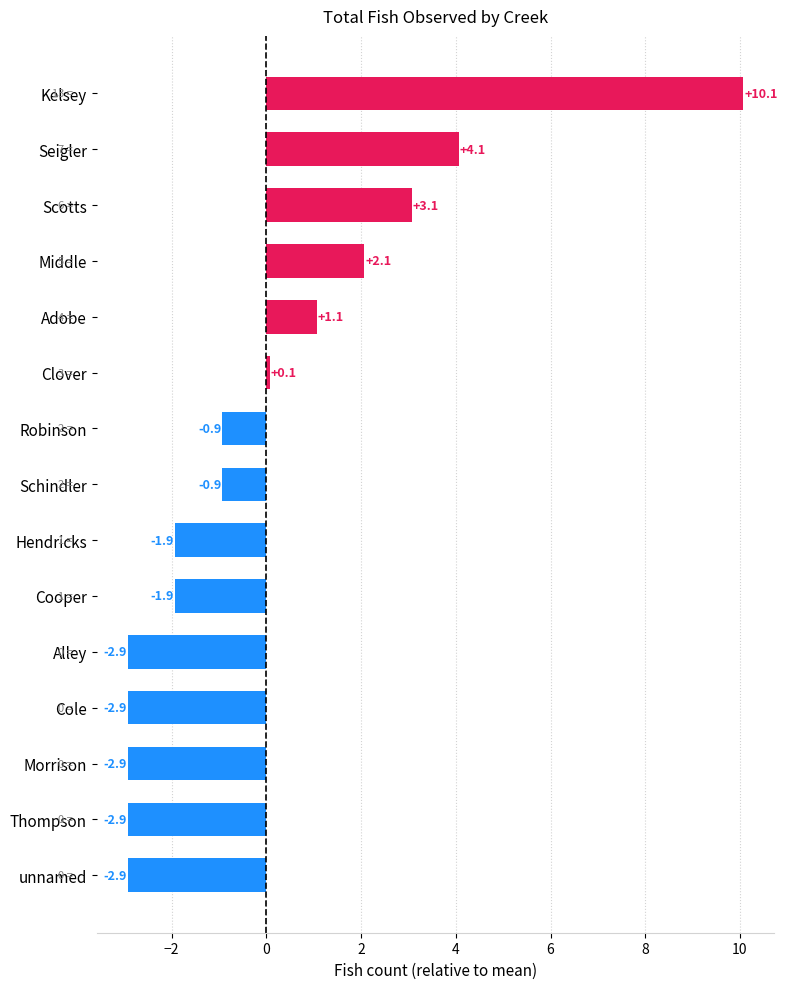

How many bars are there in total?

15